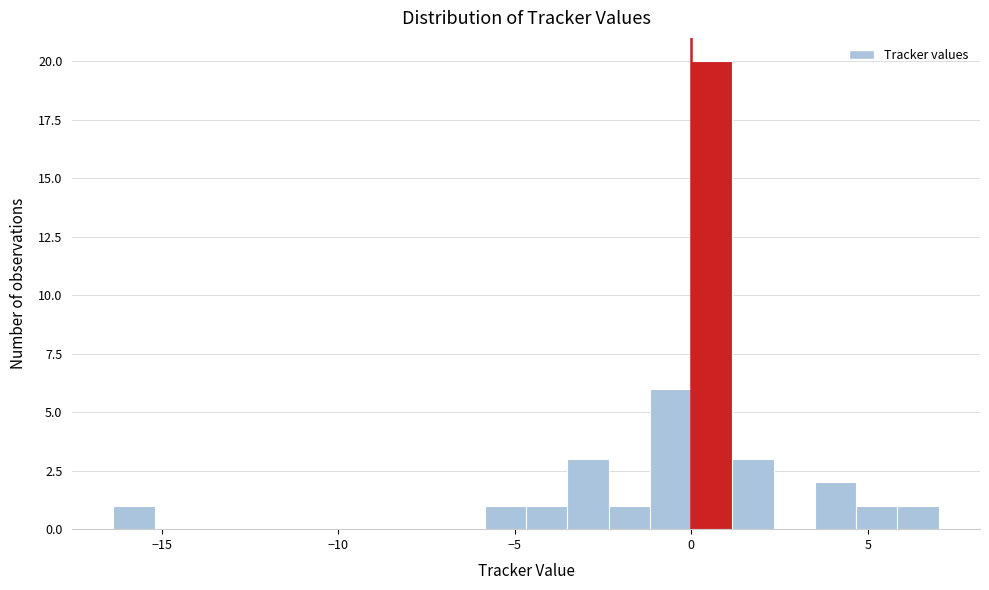

Read against the x-axis, roughly where is the centre of the tallest bar?

0.5